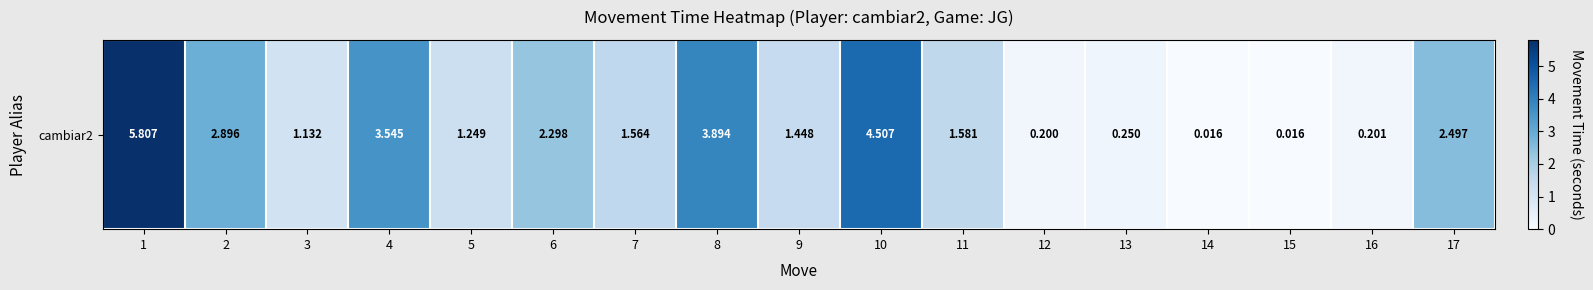

List the labels in order of value, smallest first.

14, 15, 12, 16, 13, 3, 5, 9, 7, 11, 6, 17, 2, 4, 8, 10, 1